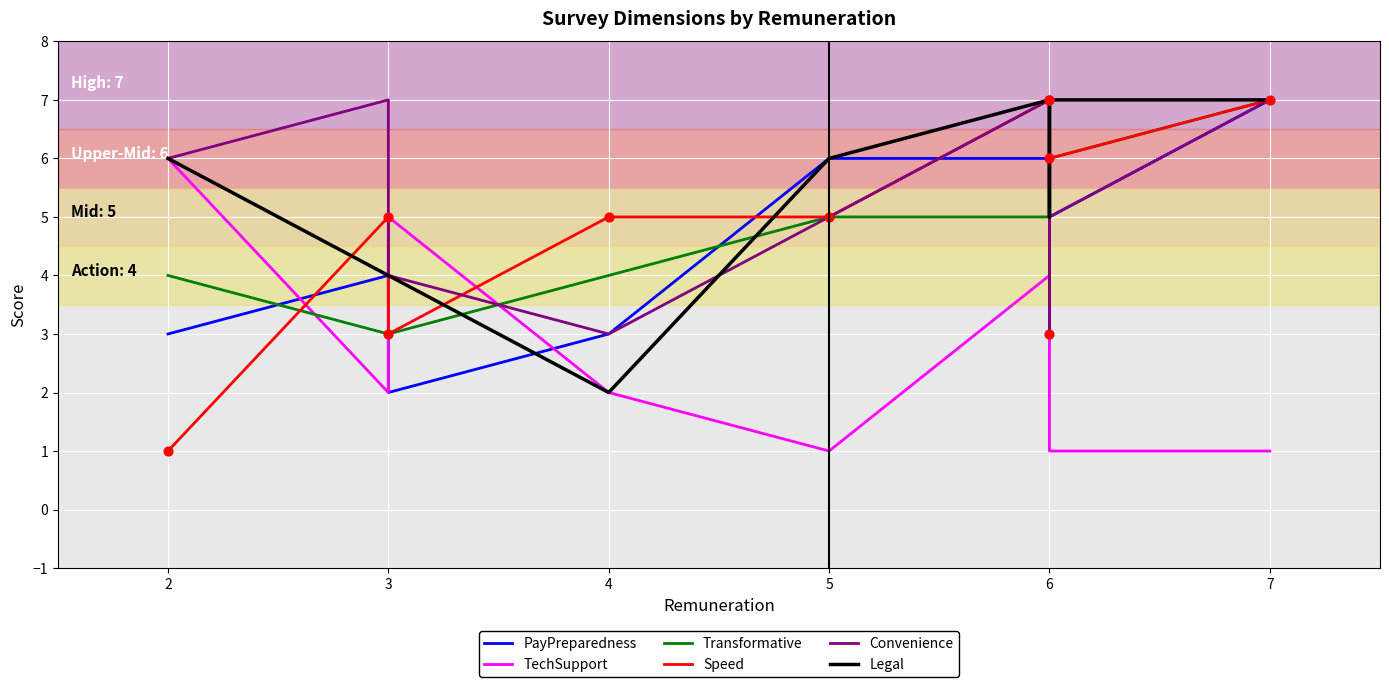

Which series contains the lowest Y value?

TechSupport